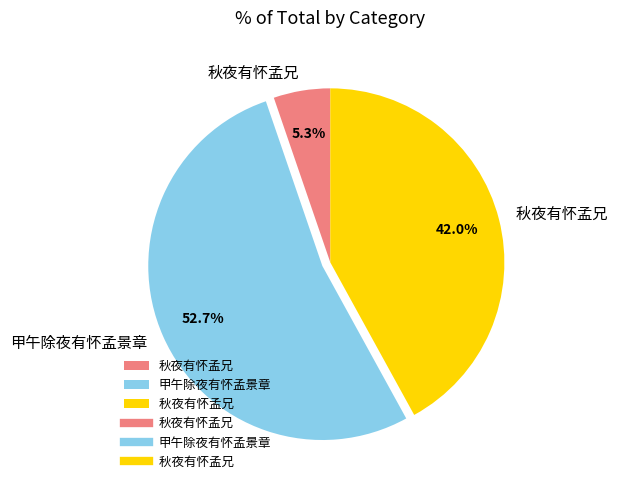

Is there any slice that represents more than half of the pie?

Yes